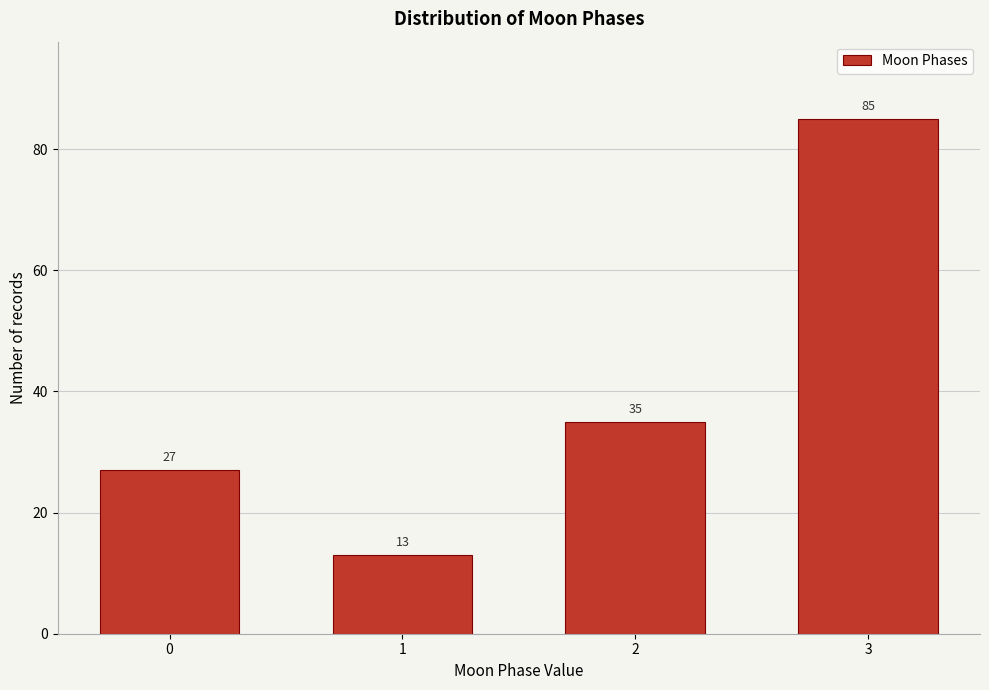

Reading left to right, extract all data points from this chart.

27	13	35	85